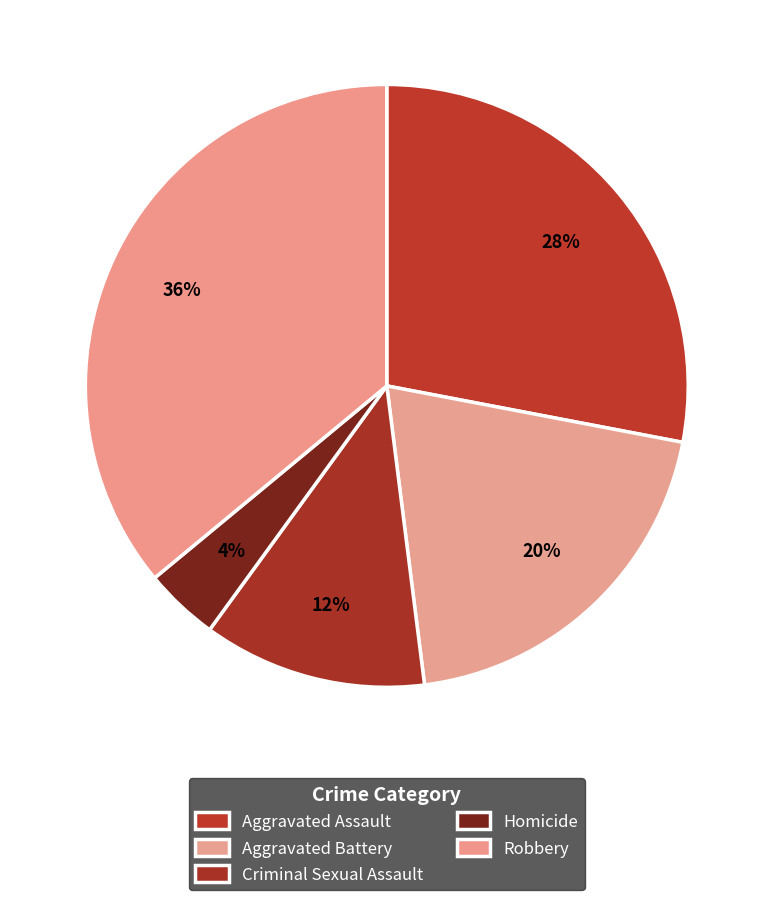

Do Homicide and Aggravated Battery together represent more than half of the pie?

No